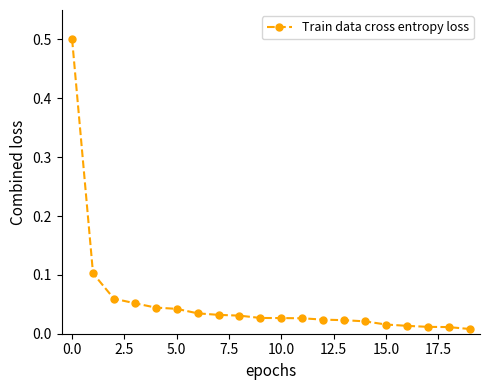

Count the number of data series in this chart.

1